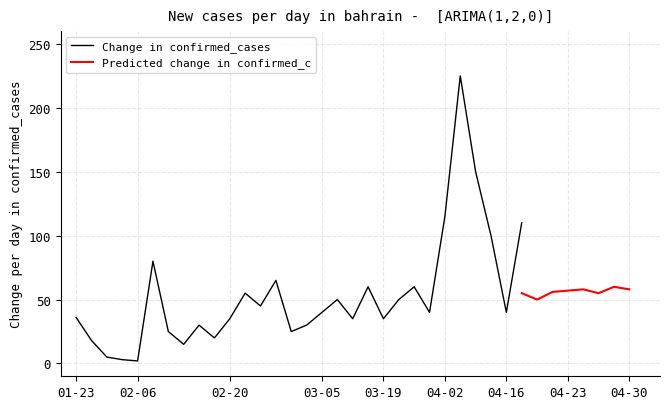

Which series has the widest spread of values?

Change in confirmed_cases